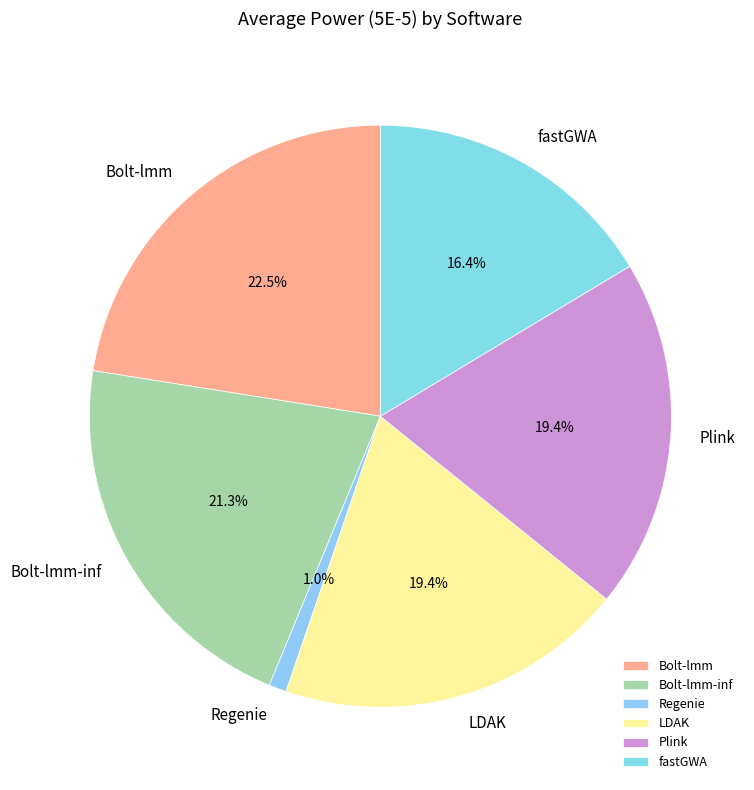

What percentage is the Plink slice, to the nearest percent?

19%